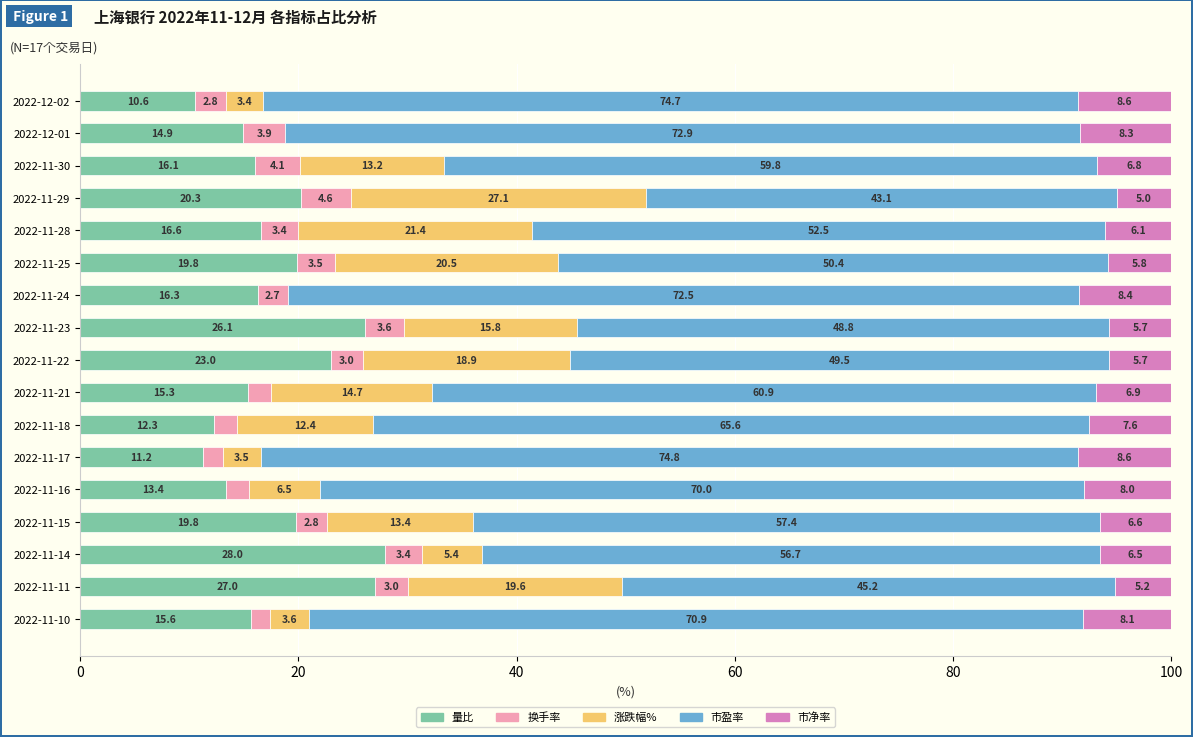

What is the highest value of the 量比 series?

28.0